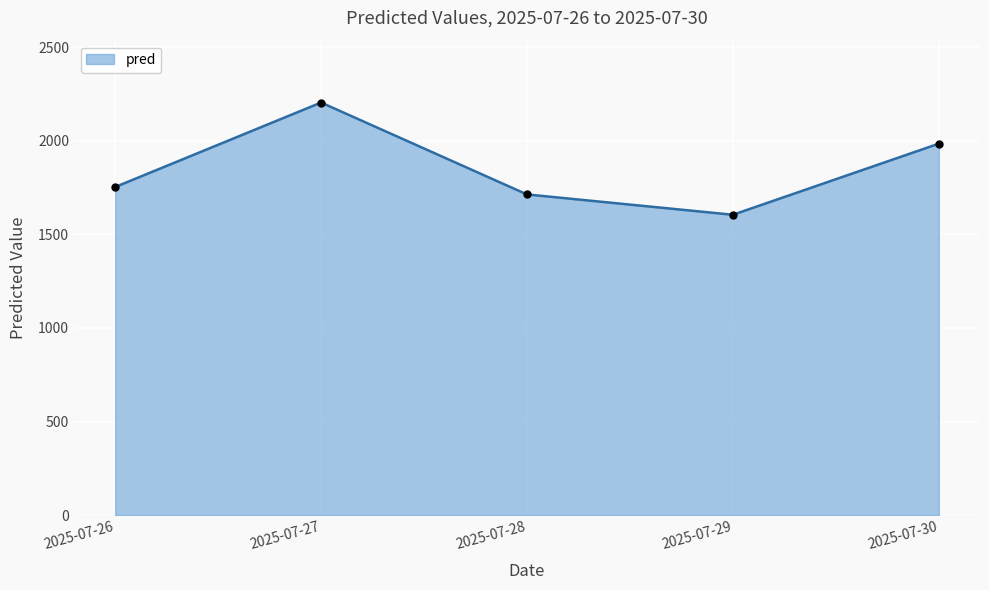

What is the ratio of the value at 2025-07-27 to the value at 2025-07-30?

1.1